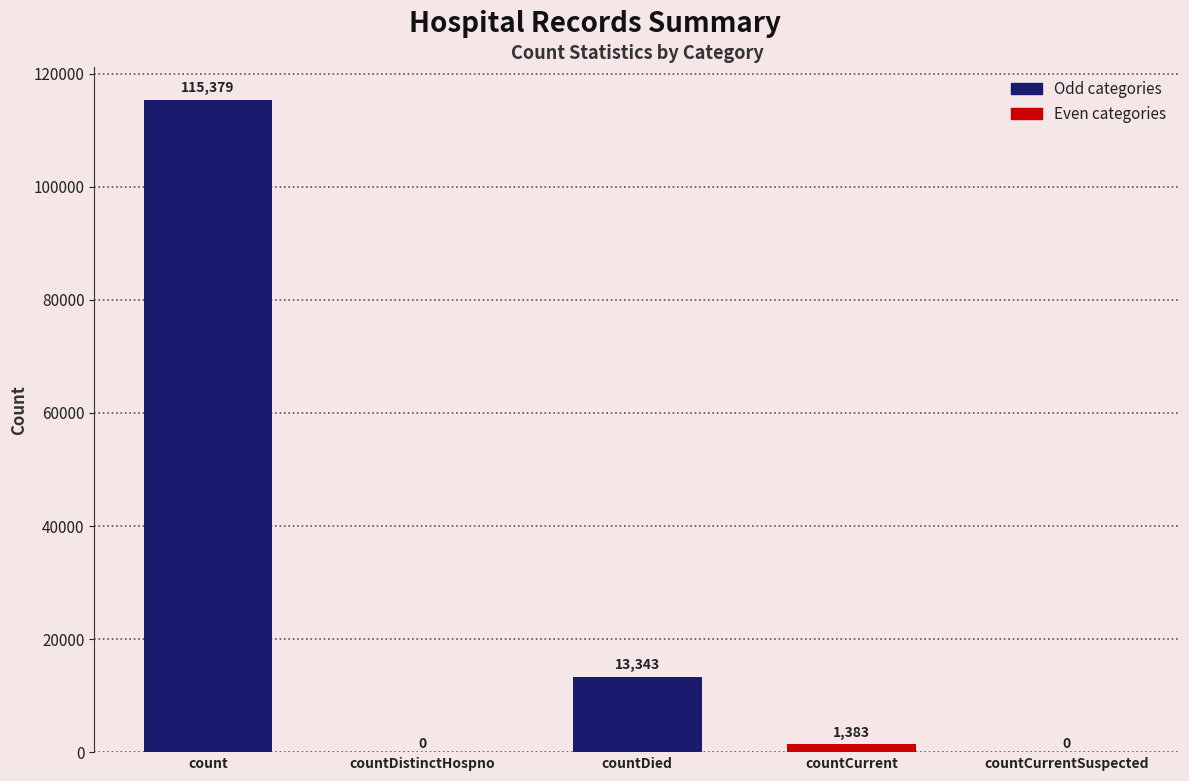

Are the bars horizontal?

No